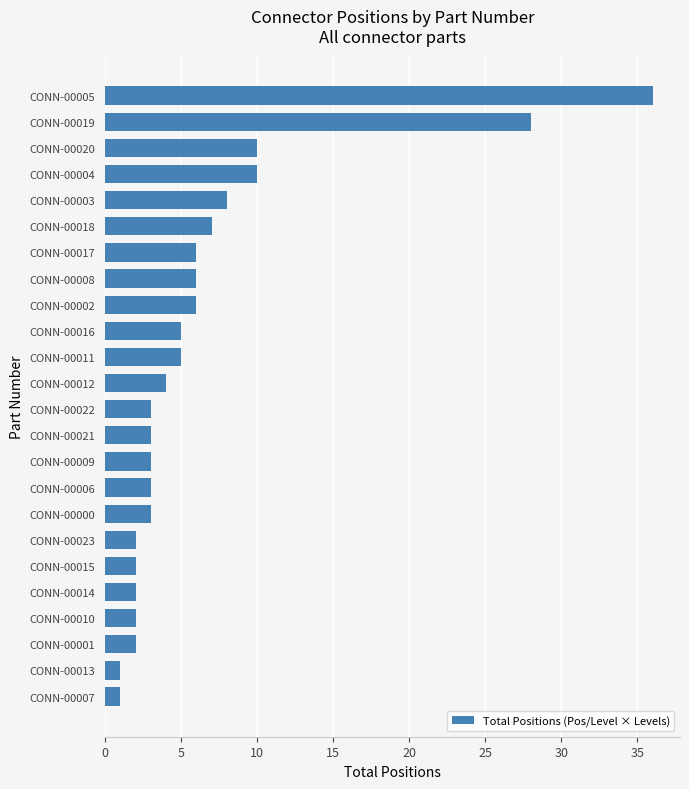

The value at CONN-00010 is 2. True or false?

True